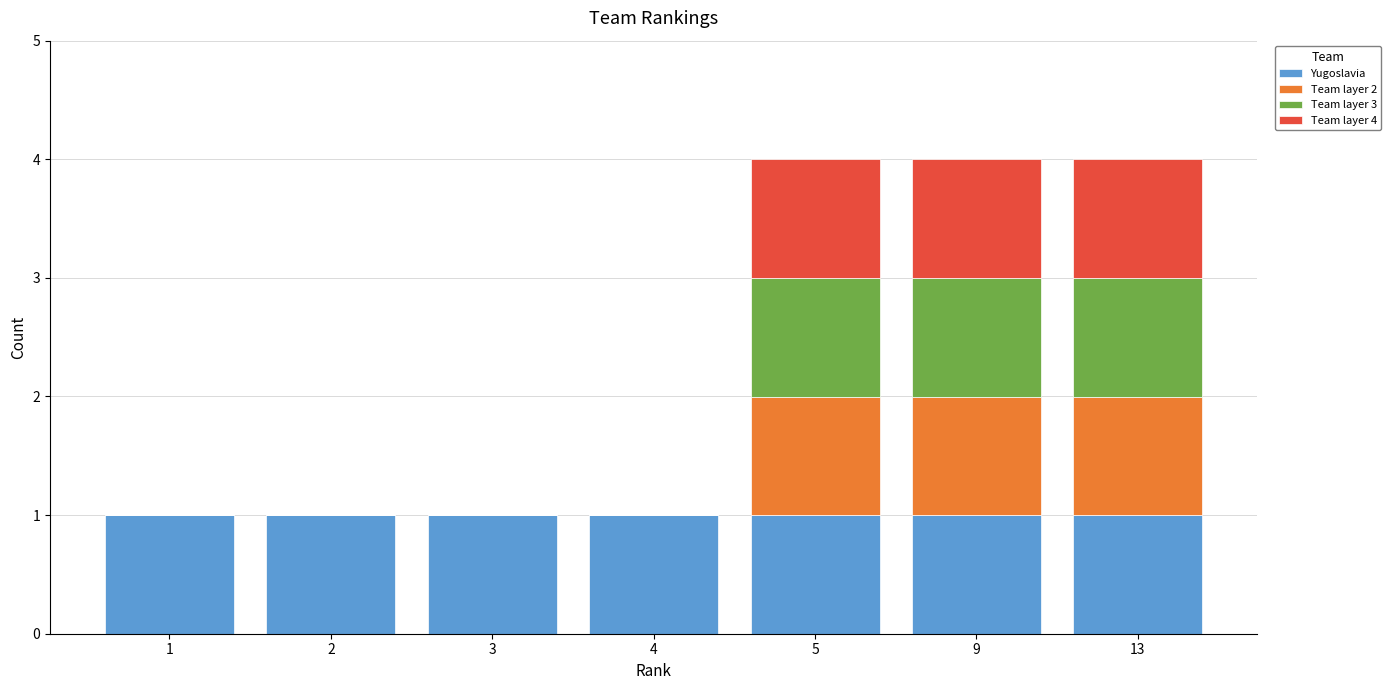

The Yugoslavia series shows 1 at 1. True or false?

True